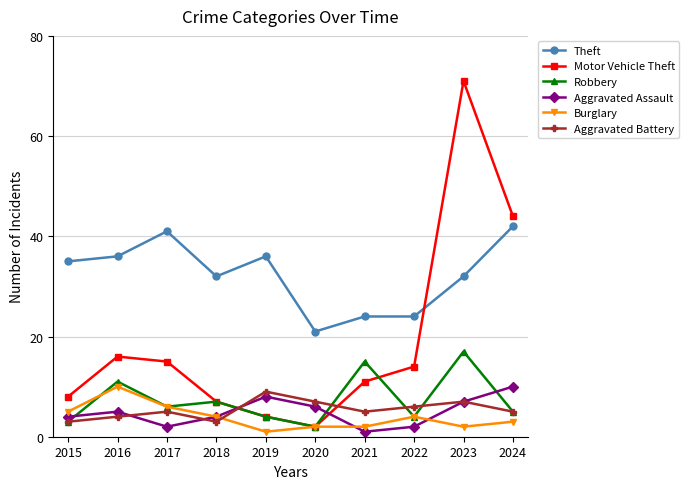

What is the total value across all series at 2019?

62